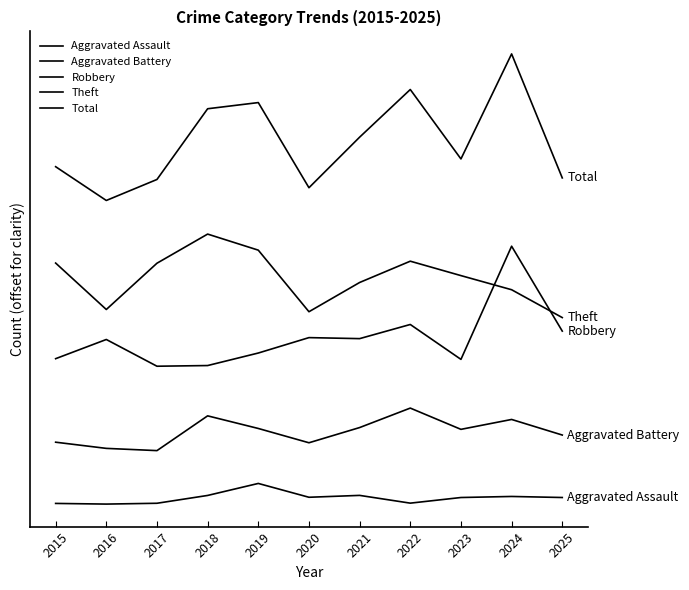

Reading left to right, what are all the values shown in this chart?

Aggravated Assault: 2015=0.1	2016=-0.0	2017=0.1	2018=1.2	2019=3.0	2020=1.0	2021=1.2	2022=0.1	2023=0.9	2024=1.1	2025=0.9
Aggravated Battery: 2015=8.9	2016=8.0	2017=7.7	2018=12.7	2019=10.9	2020=8.8	2021=11.0	2022=13.9	2023=10.8	2024=12.2	2025=10.0
Robbery: 2015=21.0	2016=23.8	2017=19.9	2018=20.0	2019=21.8	2020=24.1	2021=23.9	2022=26.0	2023=20.9	2024=37.3	2025=25.0
Theft: 2015=34.8	2016=28.1	2017=34.8	2018=39.0	2019=36.7	2020=27.8	2021=32.0	2022=35.1	2023=33.0	2024=31.0	2025=27.0
Total: 2015=48.8	2016=43.9	2017=46.9	2018=57.2	2019=58.1	2020=45.7	2021=53.0	2022=59.9	2023=49.9	2024=65.1	2025=47.2